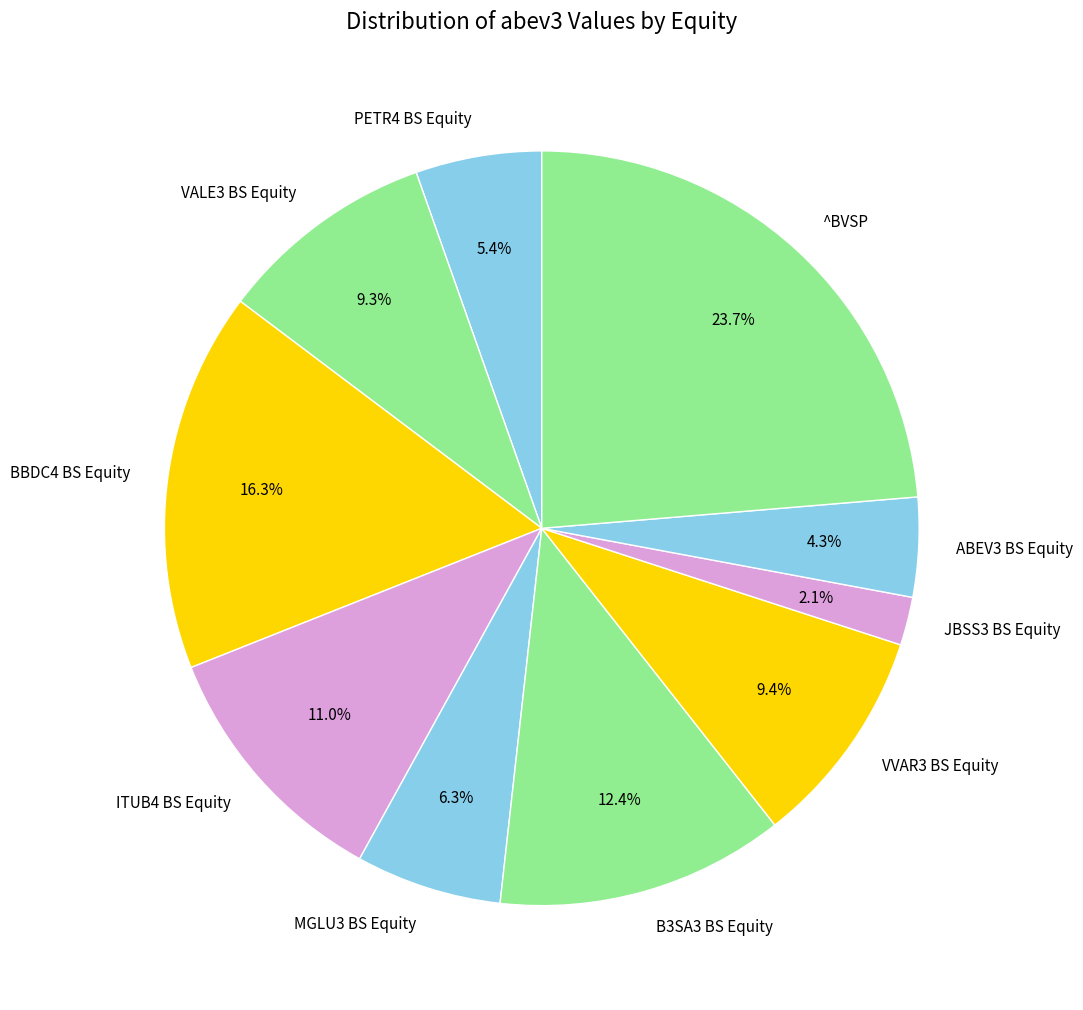

What percentage is the BBDC4 BS Equity slice, to the nearest percent?

16%